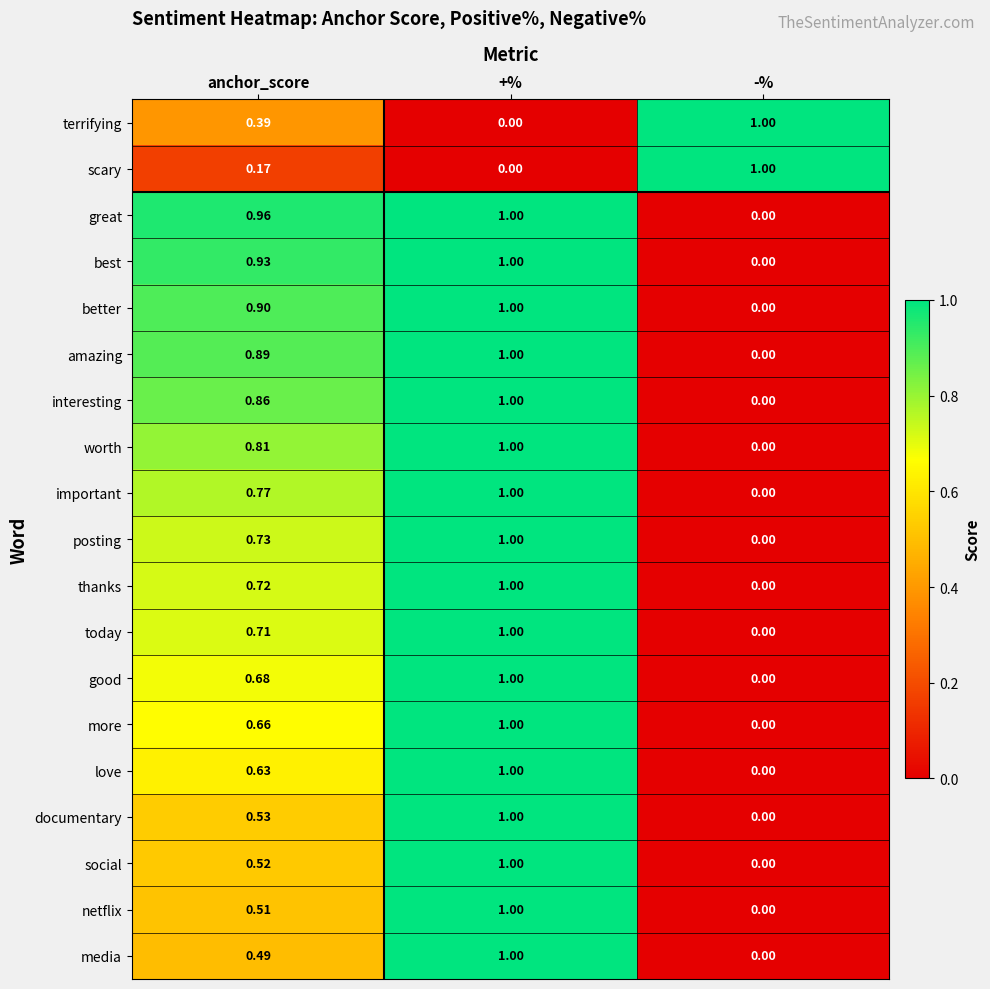

At which label does best reach its peak?

+%